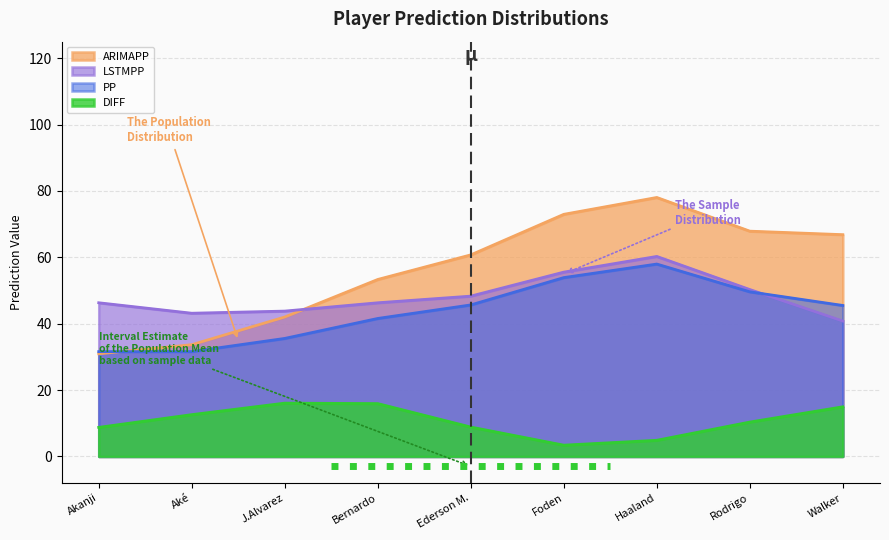

The LSTMPP series shows 46.3 at Bernardo. True or false?

True